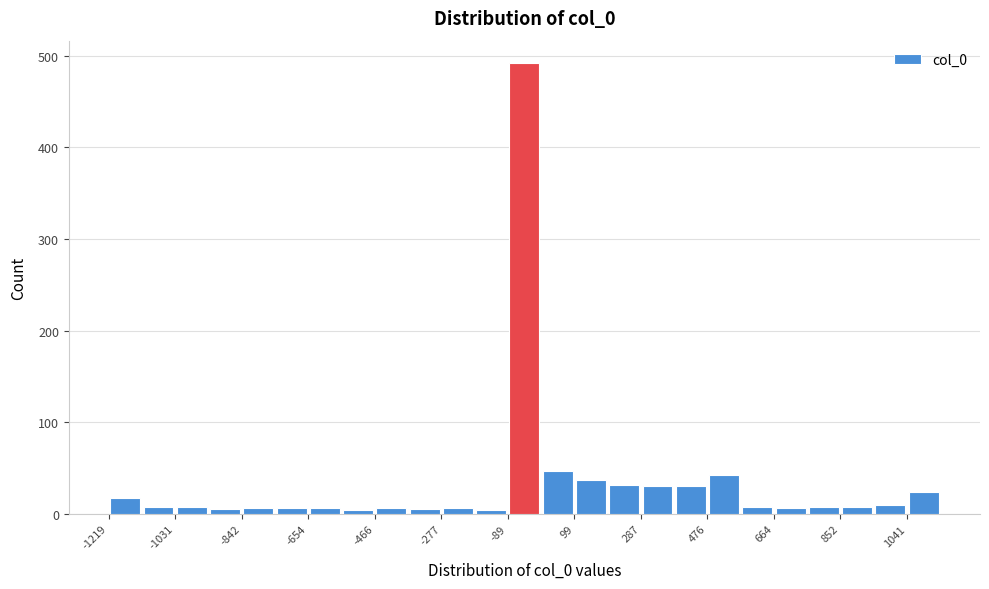

Over which range of the x-axis is the bar tallest?

-80 to 0